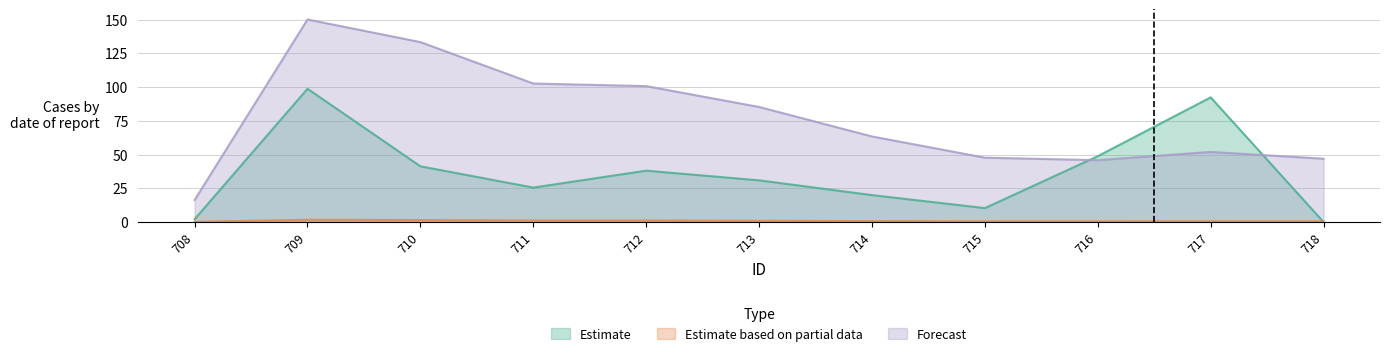

How many data points does each series have?

11